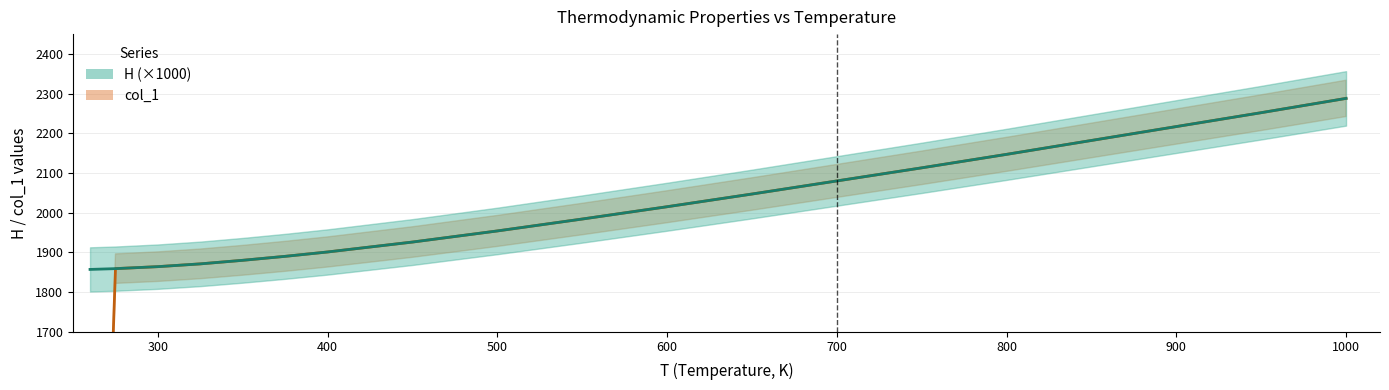

How many lines are shown in the chart?

2